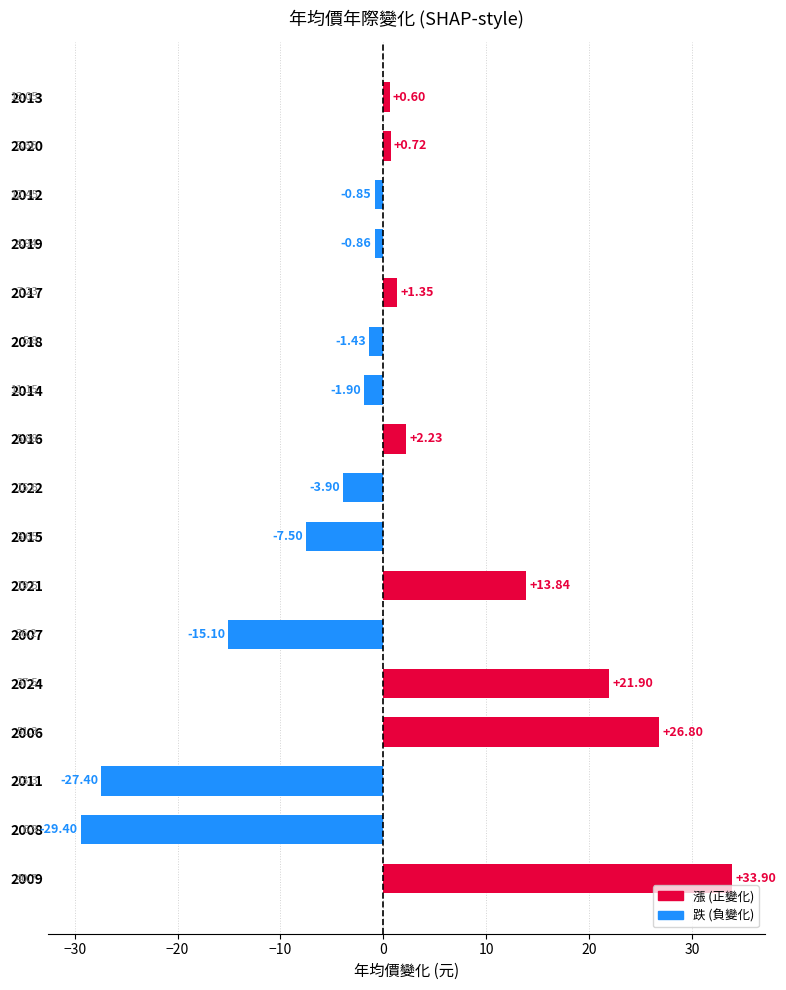

List the labels in order of value, smallest first.

2008, 2011, 2007, 2015, 2022, 2014, 2018, 2019, 2012, 2013, 2020, 2017, 2016, 2021, 2024, 2006, 2009